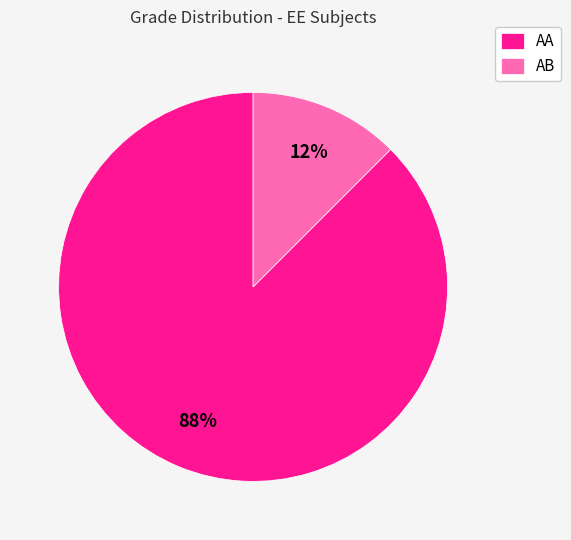

To the nearest percent, what is the average slice percentage?

50%